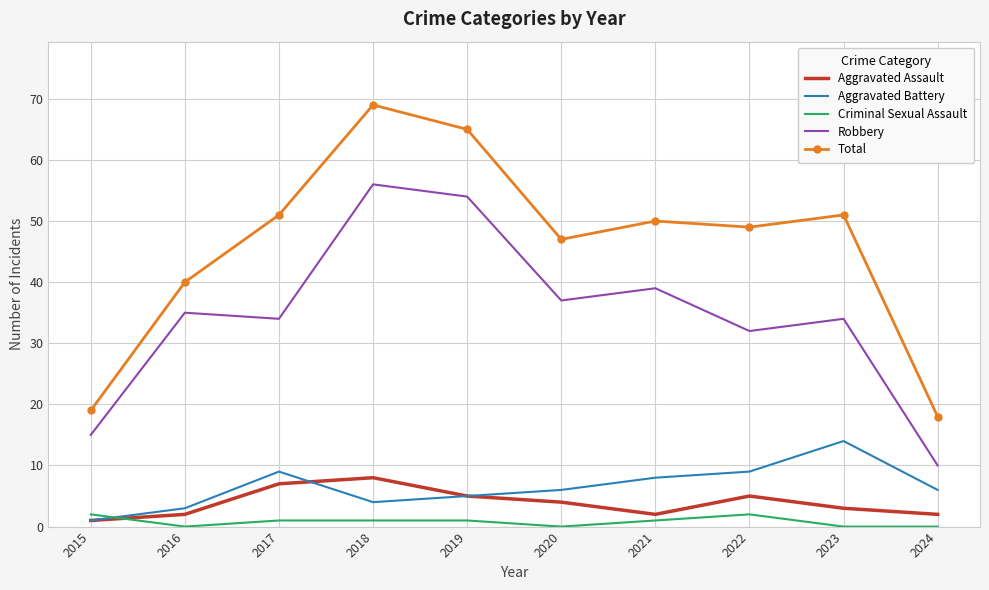

Reading left to right, transcribe all the data shown in this chart.

Aggravated Assault: 1	2	7	8	5	4	2	5	3	2
Aggravated Battery: 1	3	9	4	5	6	8	9	14	6
Criminal Sexual Assault: 2	0	1	1	1	0	1	2	0	0
Robbery: 15	35	34	56	54	37	39	32	34	10
Total: 19	40	51	69	65	47	50	49	51	18